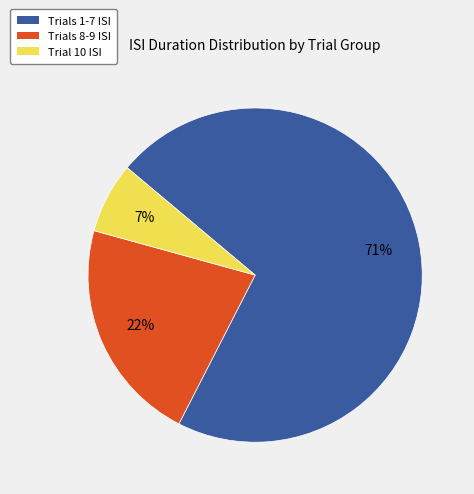

Is there any slice that represents more than half of the pie?

Yes